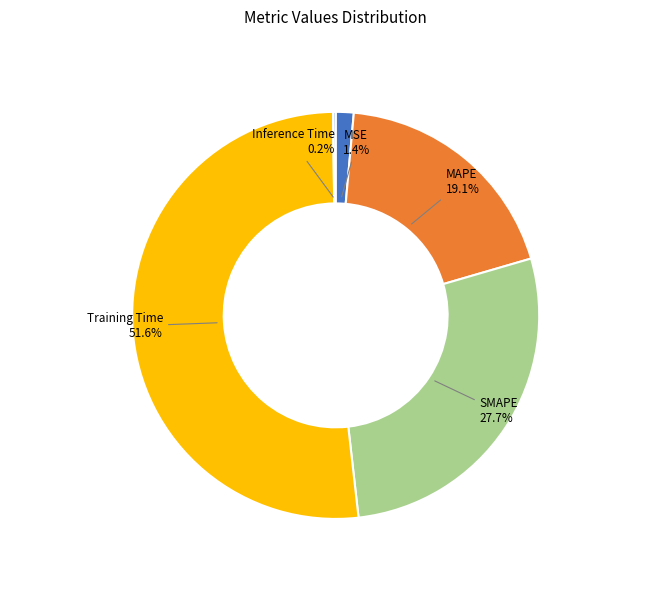

Is the sum of SMAPE and MAPE greater than half?

No